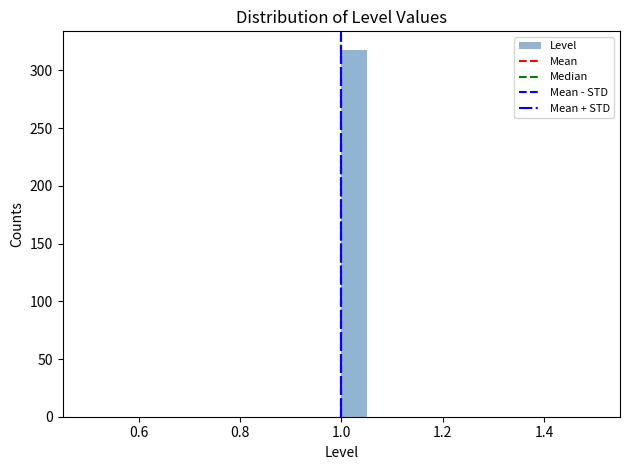

Read against the x-axis, roughly where is the centre of the tallest bar?

1.02